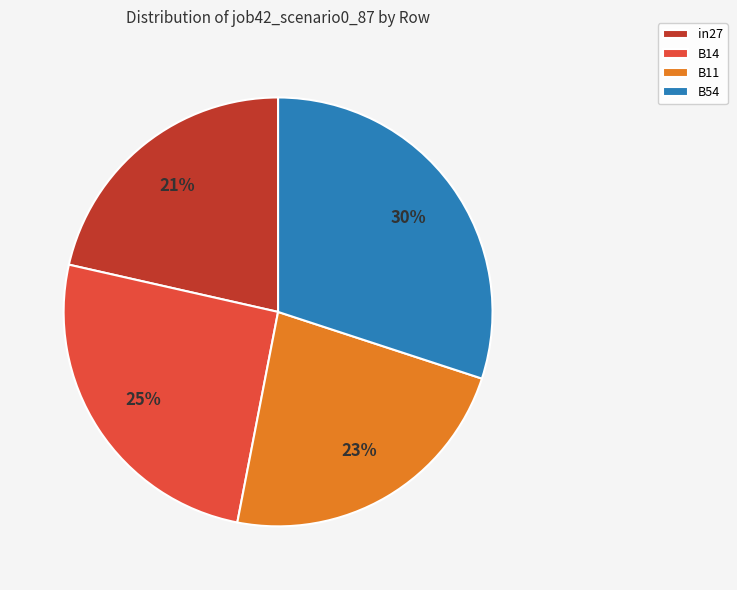

To the nearest percent, what portion does B14 represent?

25%